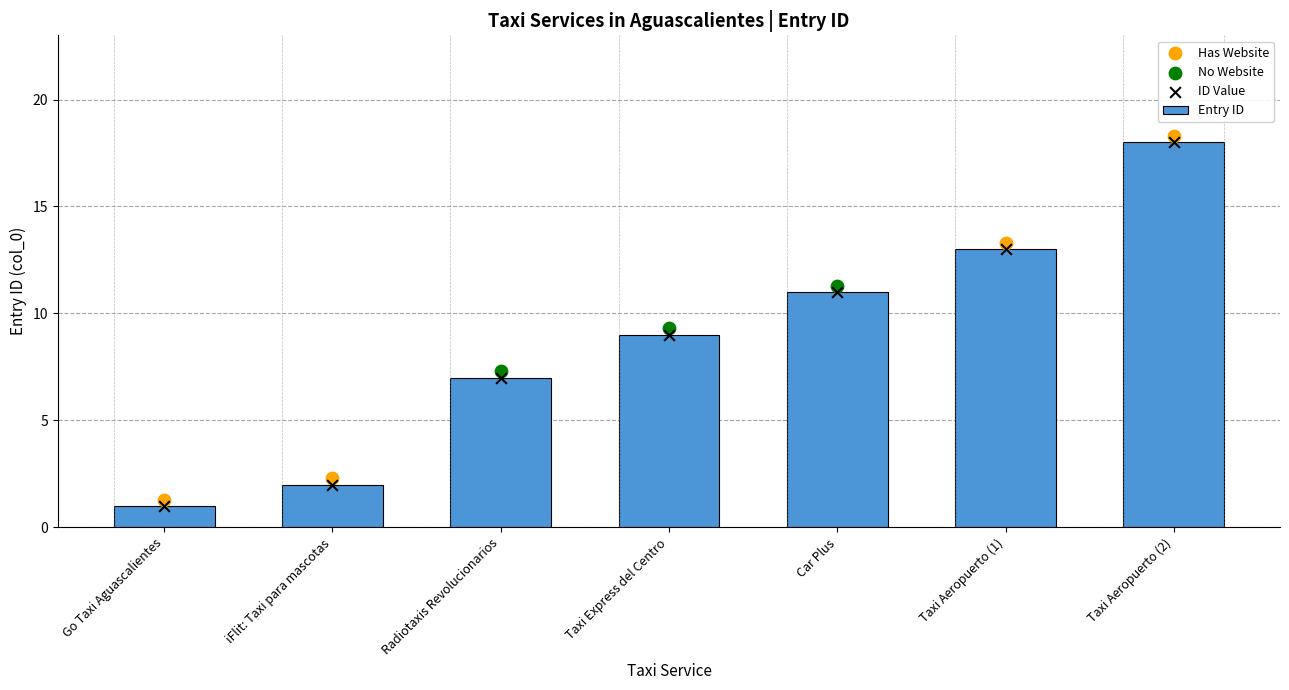

What is the change in value from Radiotaxis Revolucionarios to Taxi Aeropuerto (2)?

+11